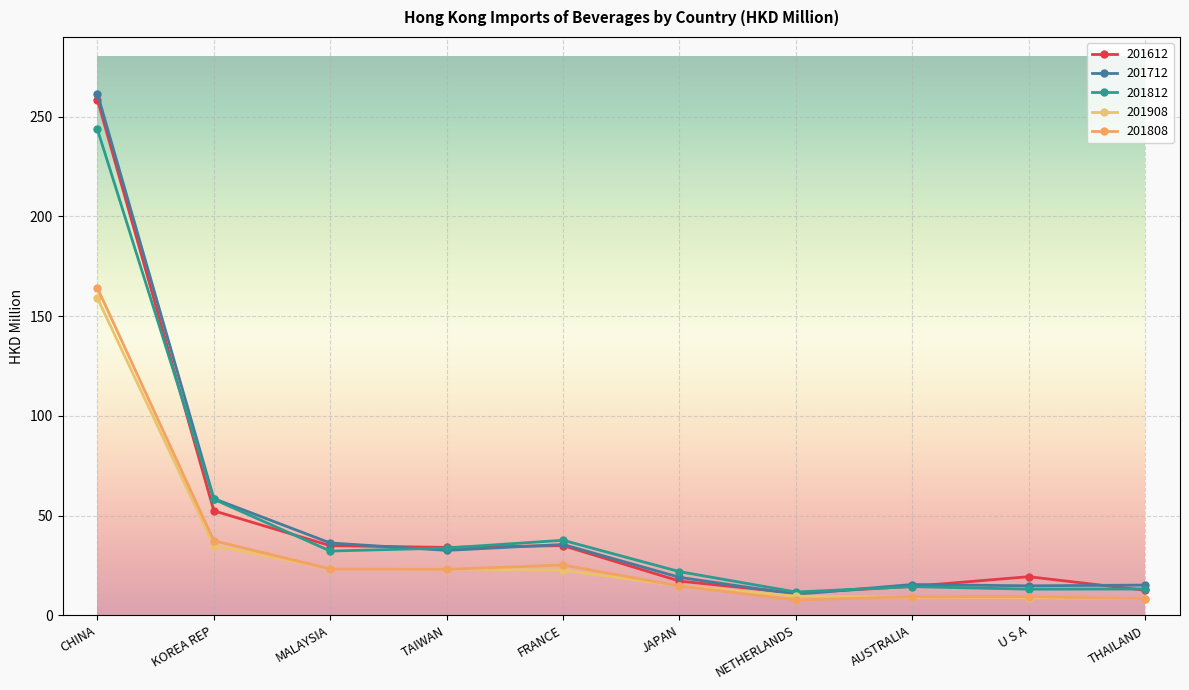

How many values in the 201808 series are below 23?

5